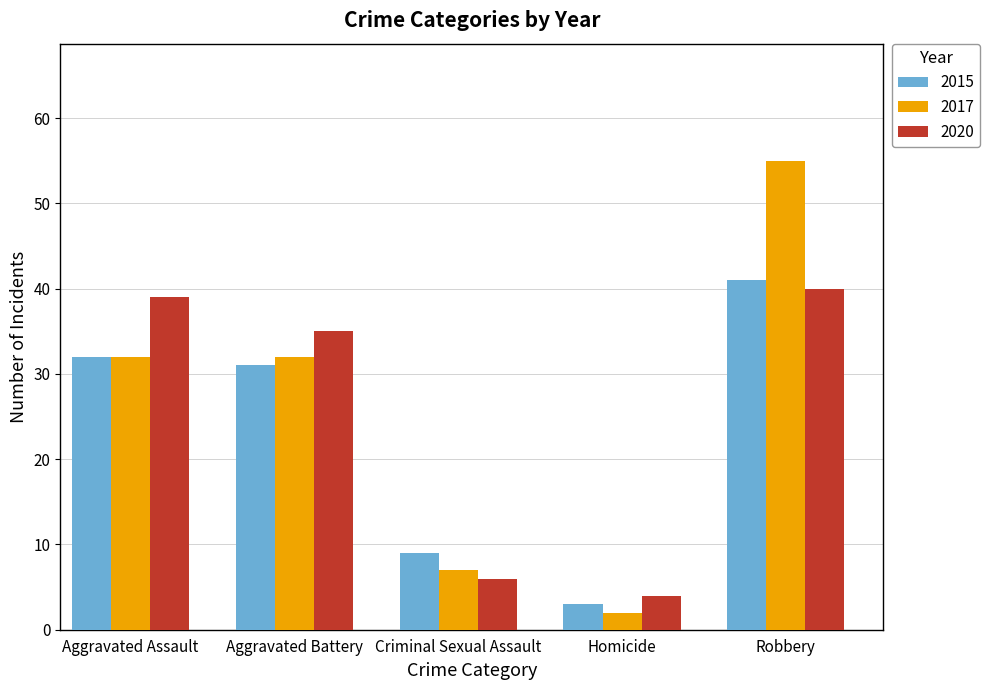

At Robbery, list the series in order from smallest to largest.

2020, 2015, 2017